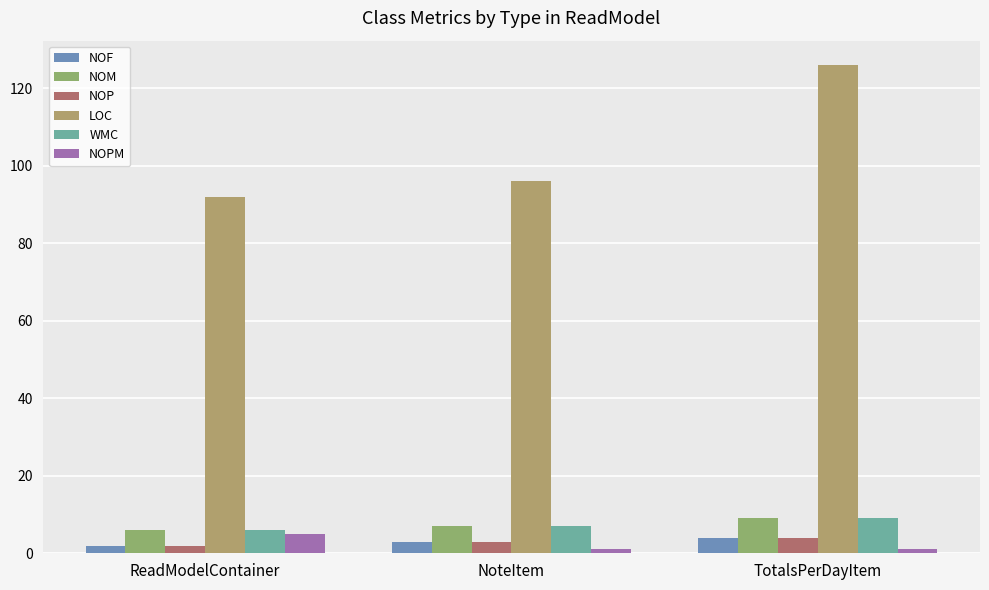

Where is NOM nearest to the value 7?

NoteItem